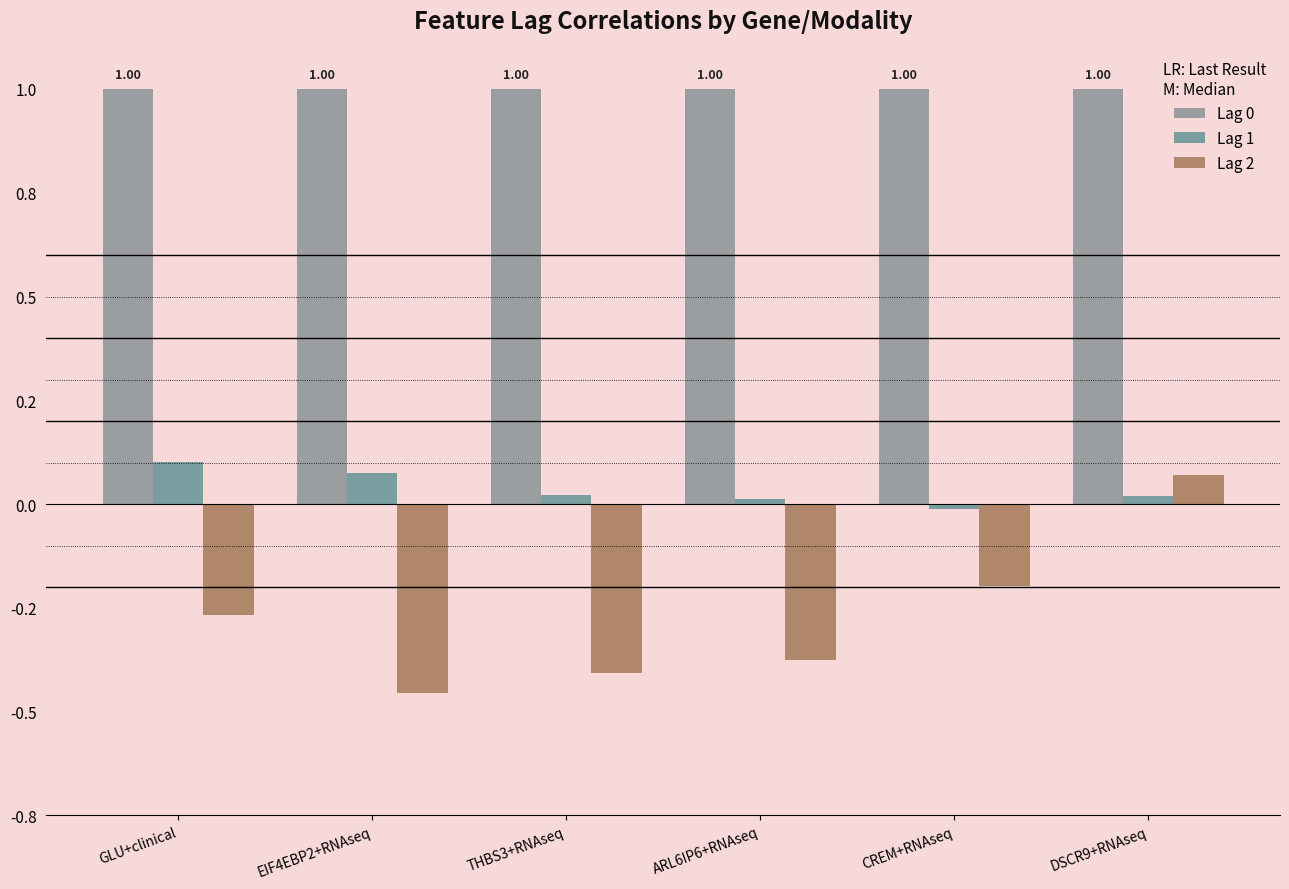

Are the bars horizontal?

No